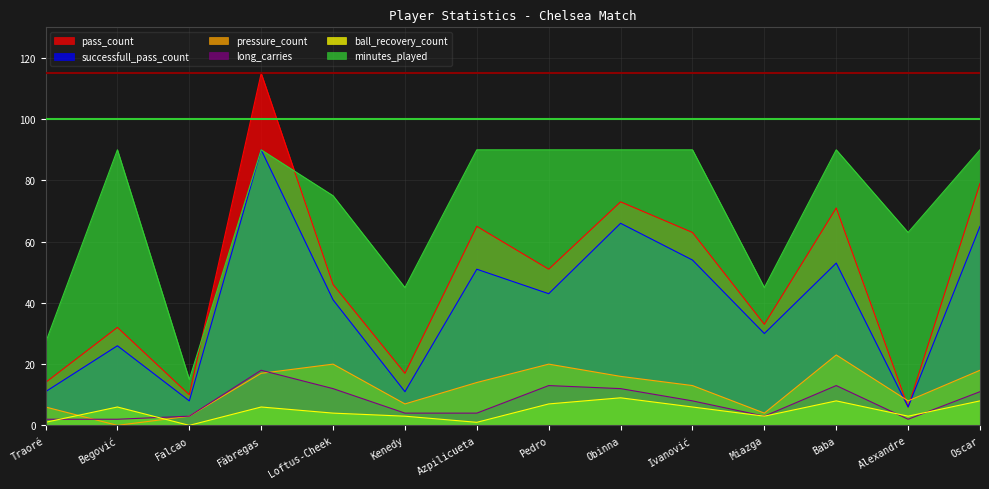

Where is successfull_pass_count nearest to the value 48?

Azpilicueta